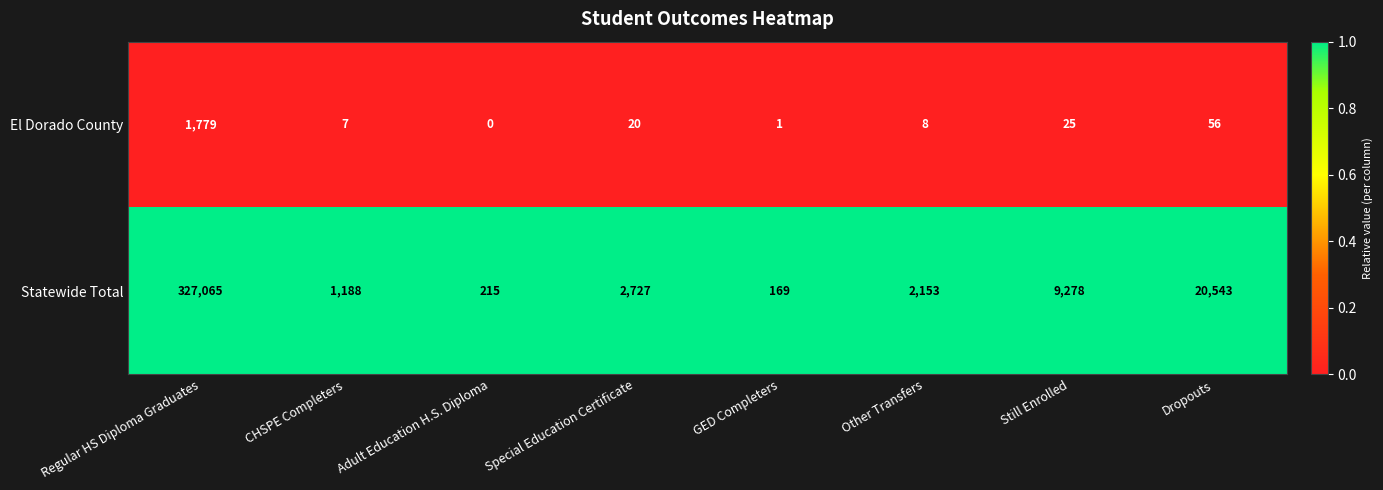

What is the difference between the El Dorado County values at Special Education Certificate and GED Completers?

19